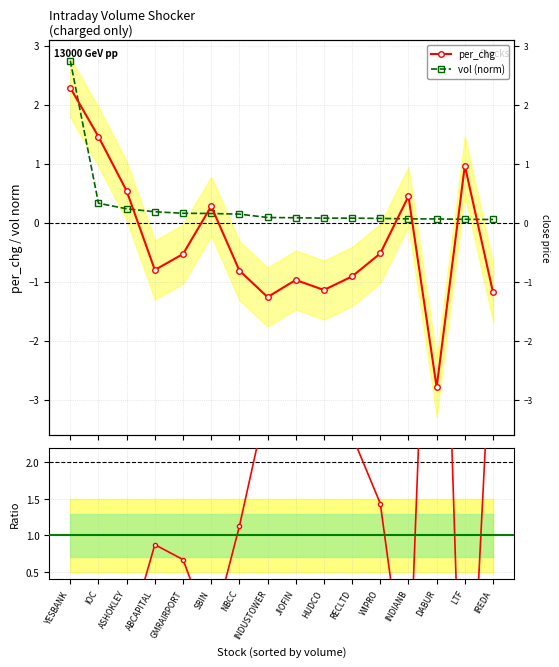

What is the difference between the maximum and minimum values in the Ratio to vol_norm series?

12.1